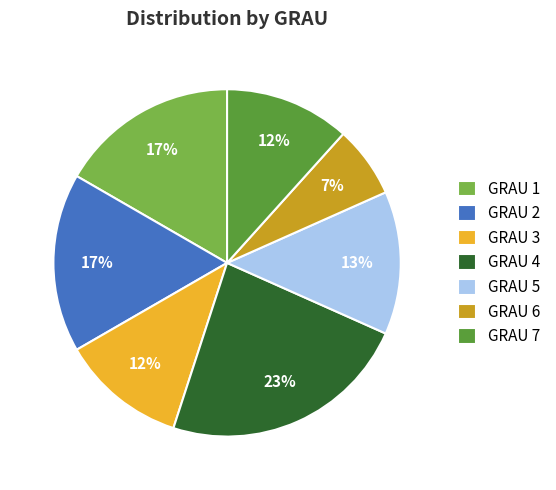

Approximately how many times larger is the value at GRAU 2 compared to GRAU 3?

1.4